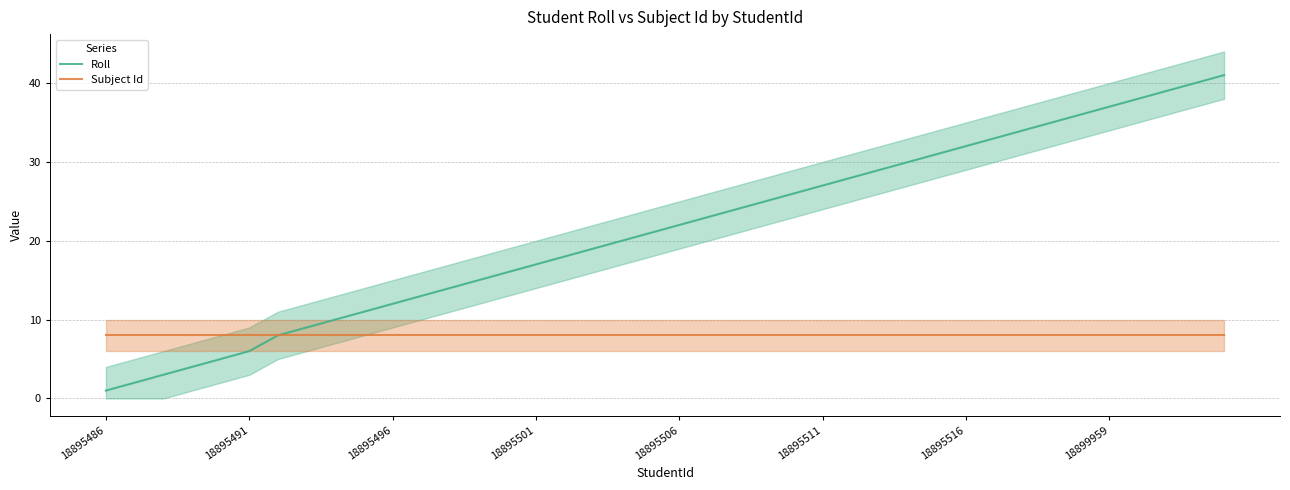

What is the approximate value of Roll at 18895491?

6